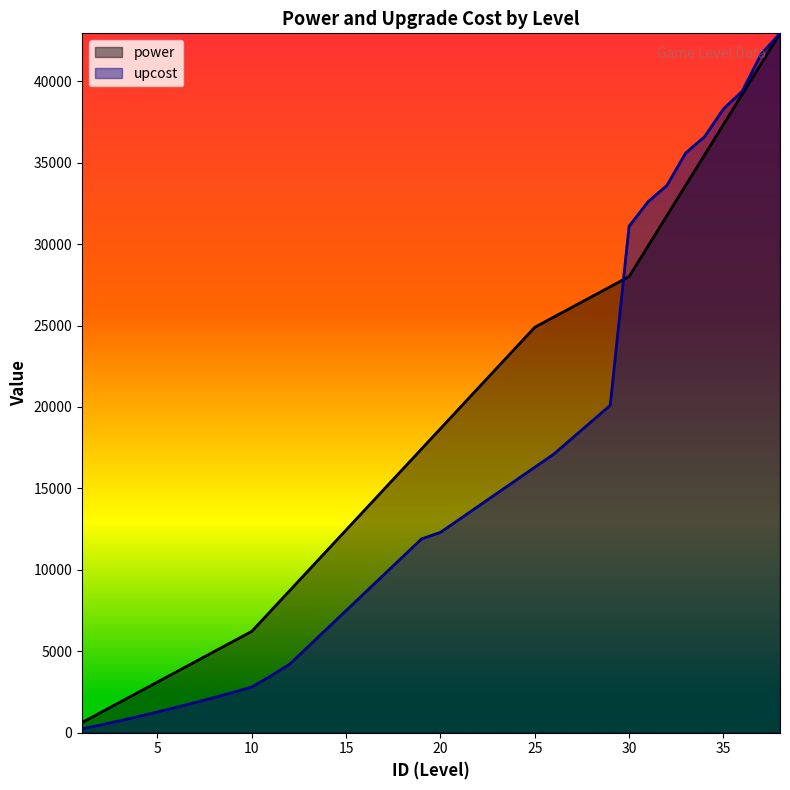

What are all the series names shown in the legend?

power, upcost